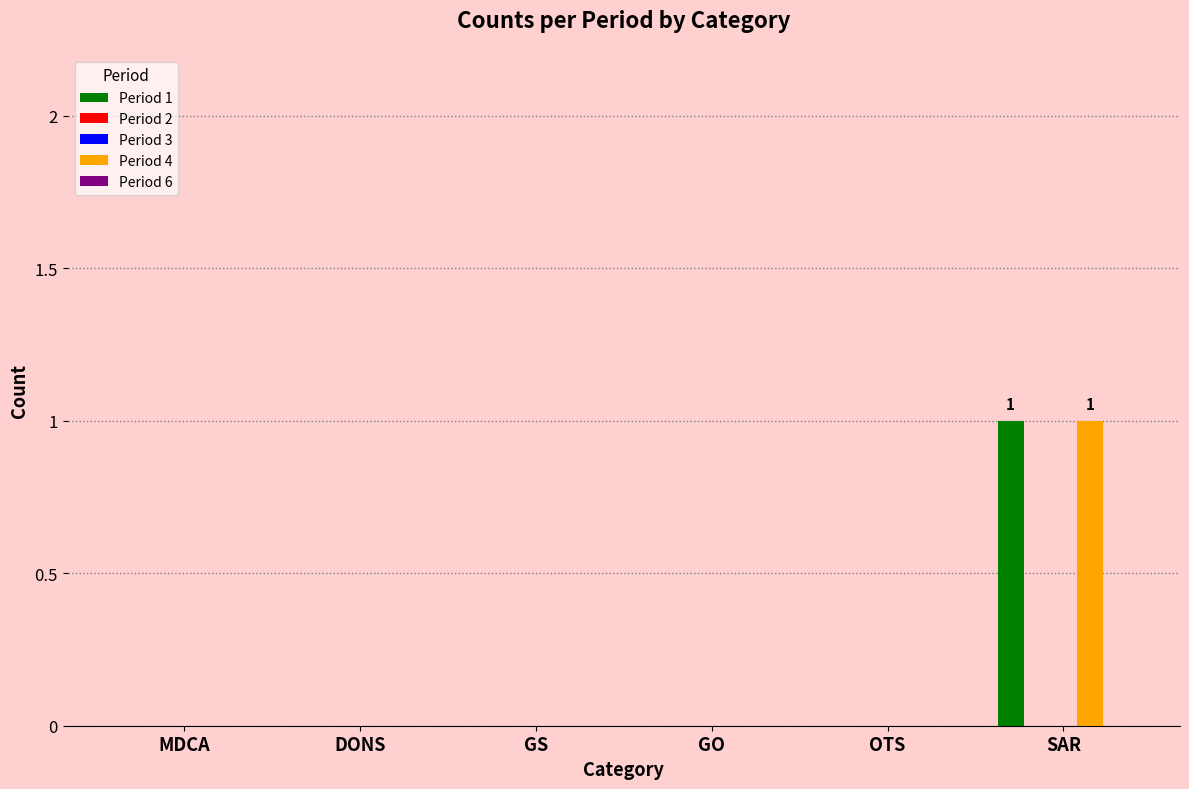

Which series has the largest total across all categories?

Period 1